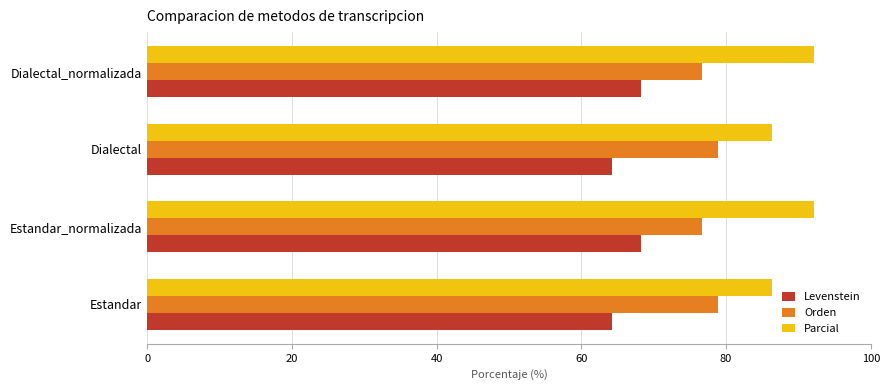

What is the difference between the second highest and minimum values in the Orden series?

2.2